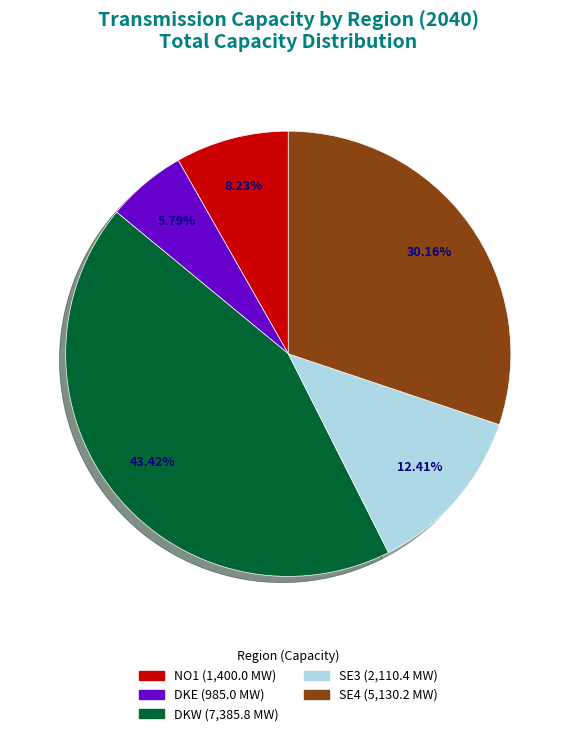

Count the number of slices in the pie.

5